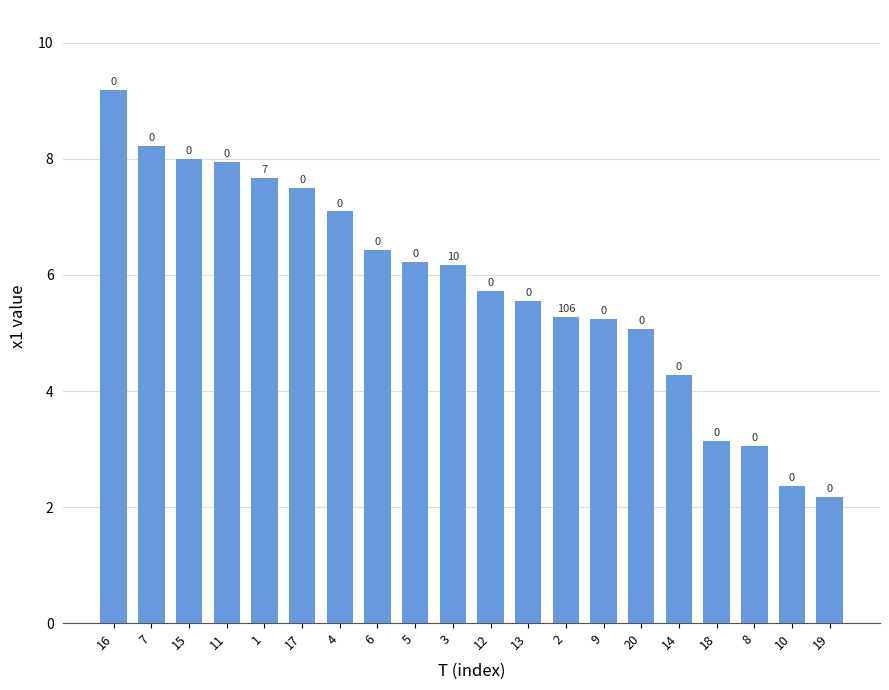

What is the label of the 14th bar from the left?

9